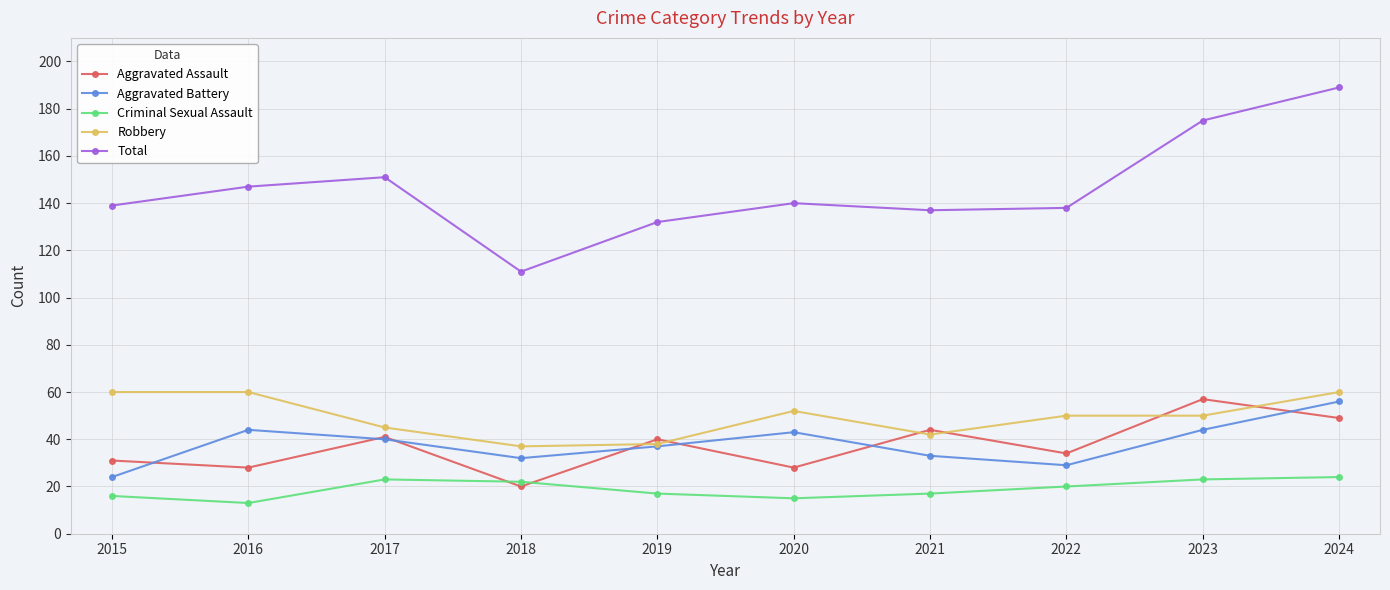

At which label does Aggravated Assault reach its peak?

2023